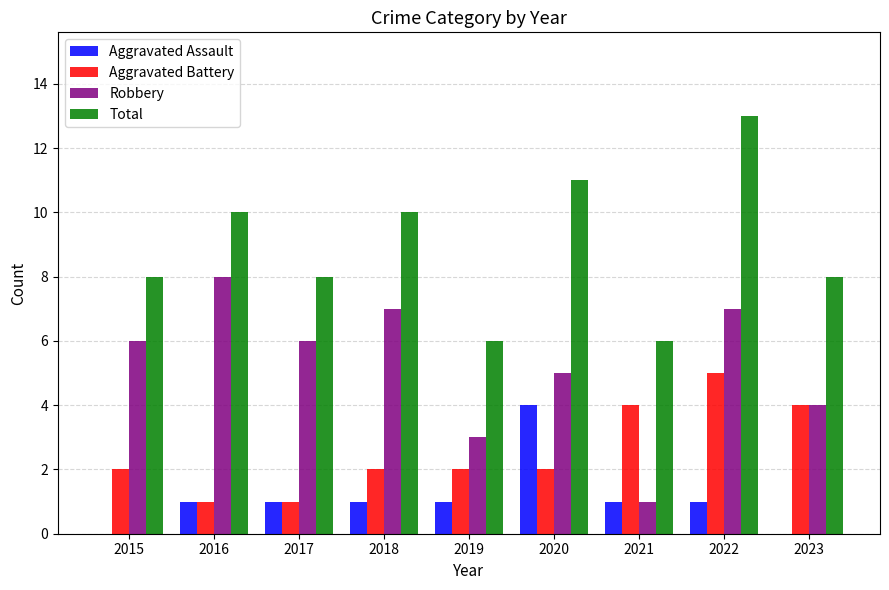

How many series are shown in this chart?

4